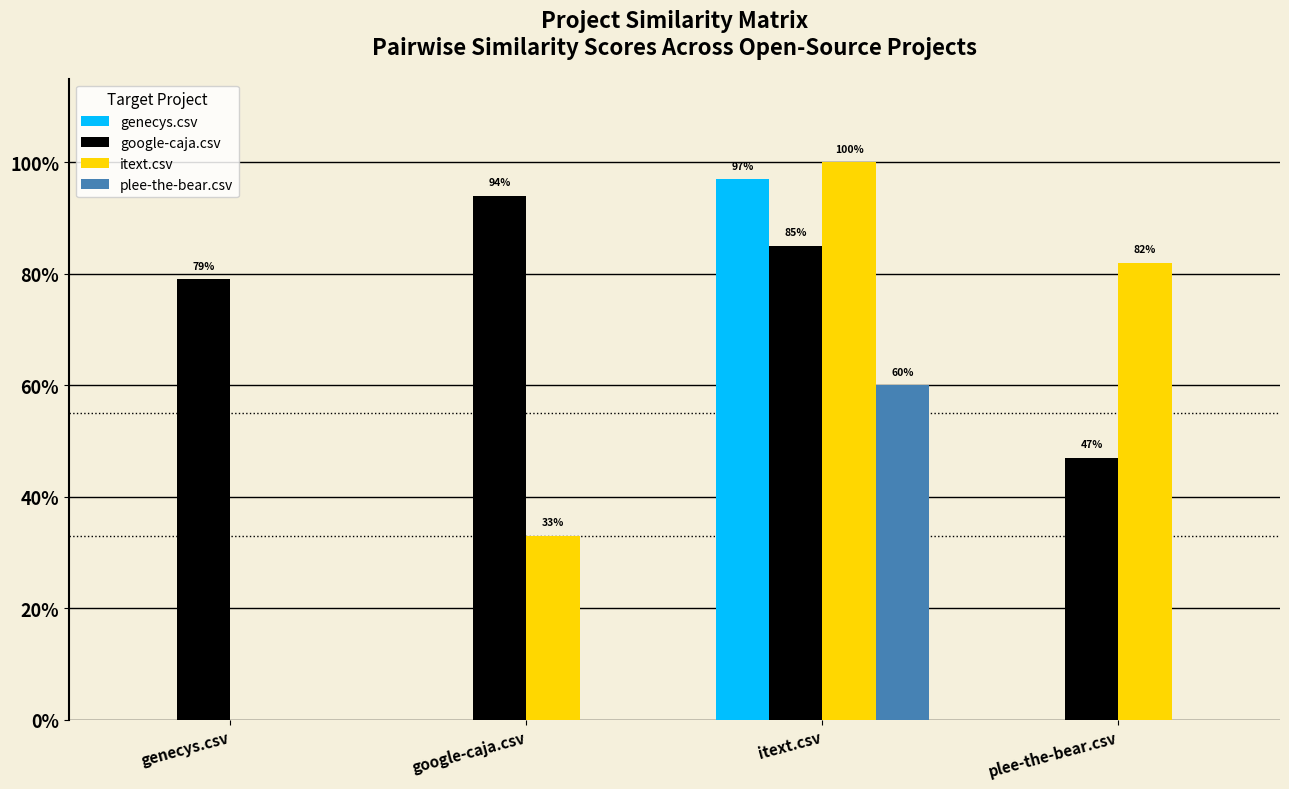

What is the difference between the google-caja.csv values at plee-the-bear.csv and genecys.csv?

0.3